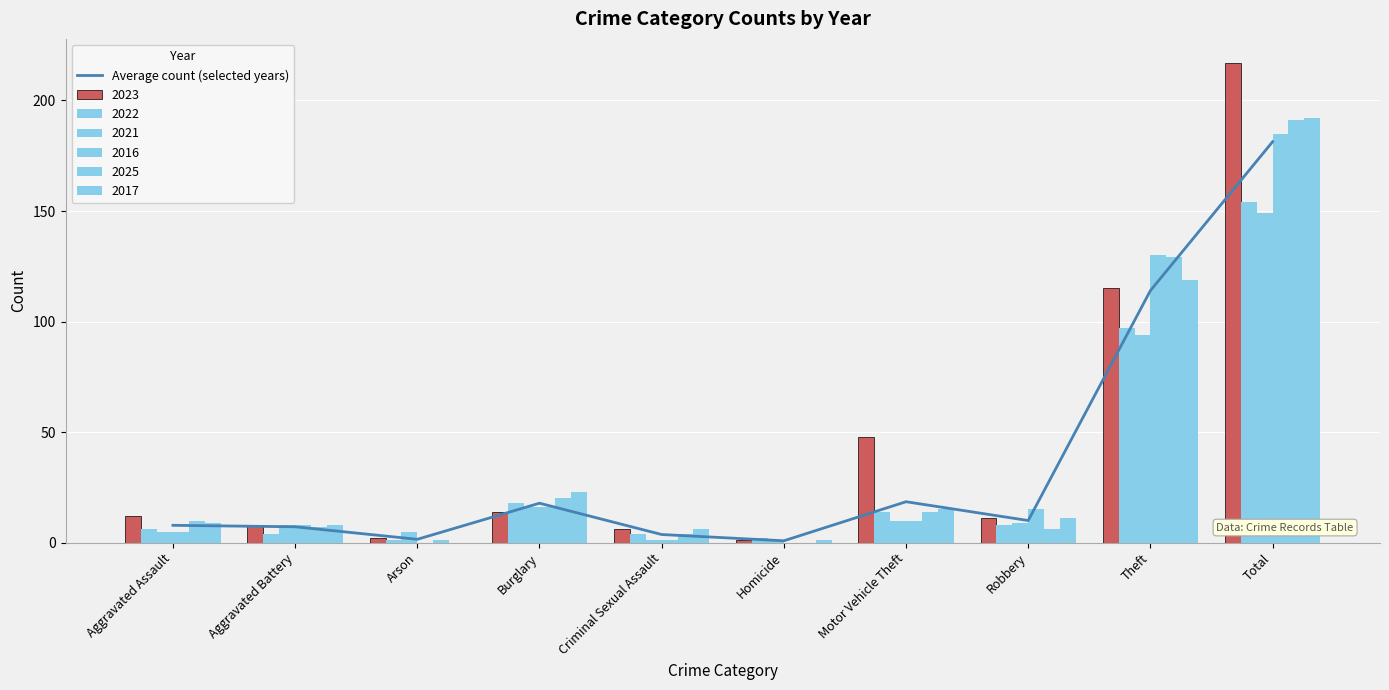

Which category has the highest value across all series?

Total